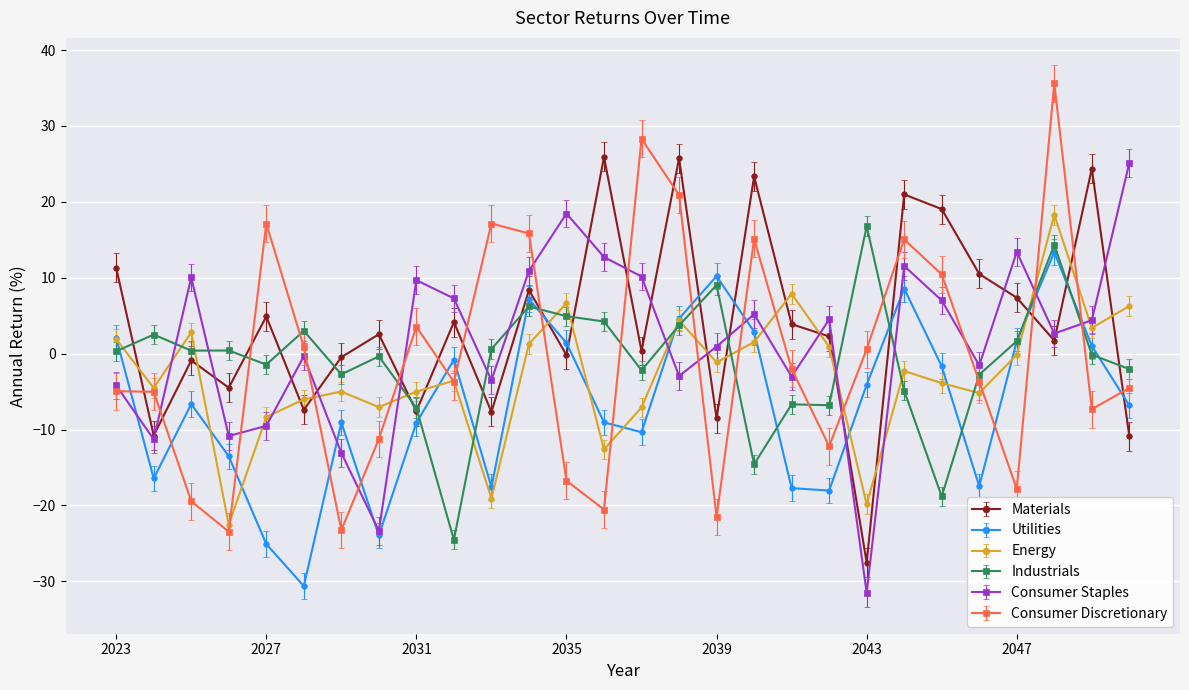

What is the maximum value for Industrials?

16.8